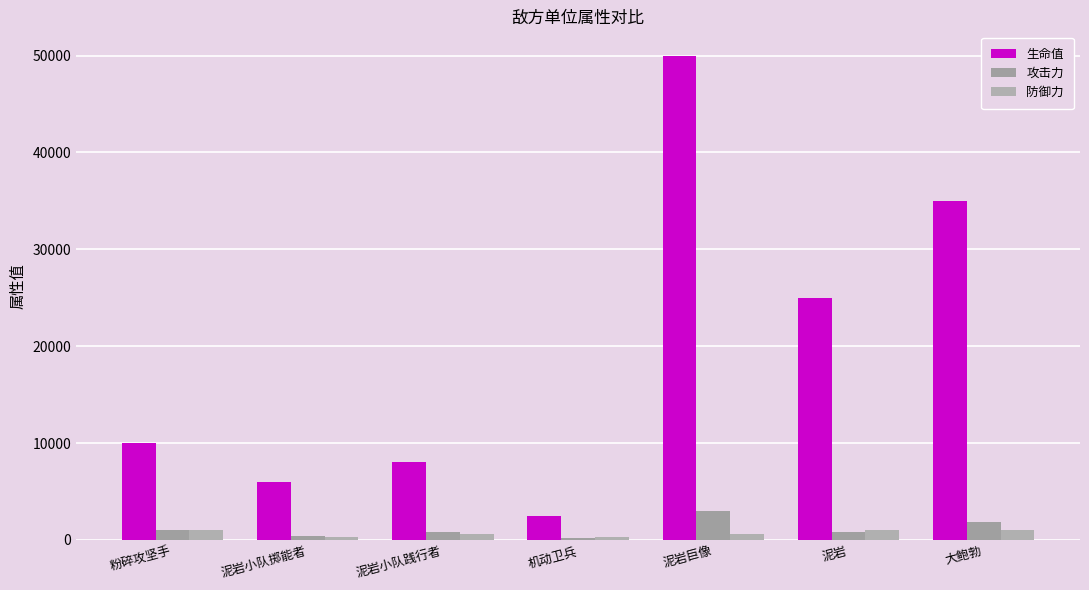

How many data points does each series have?

7